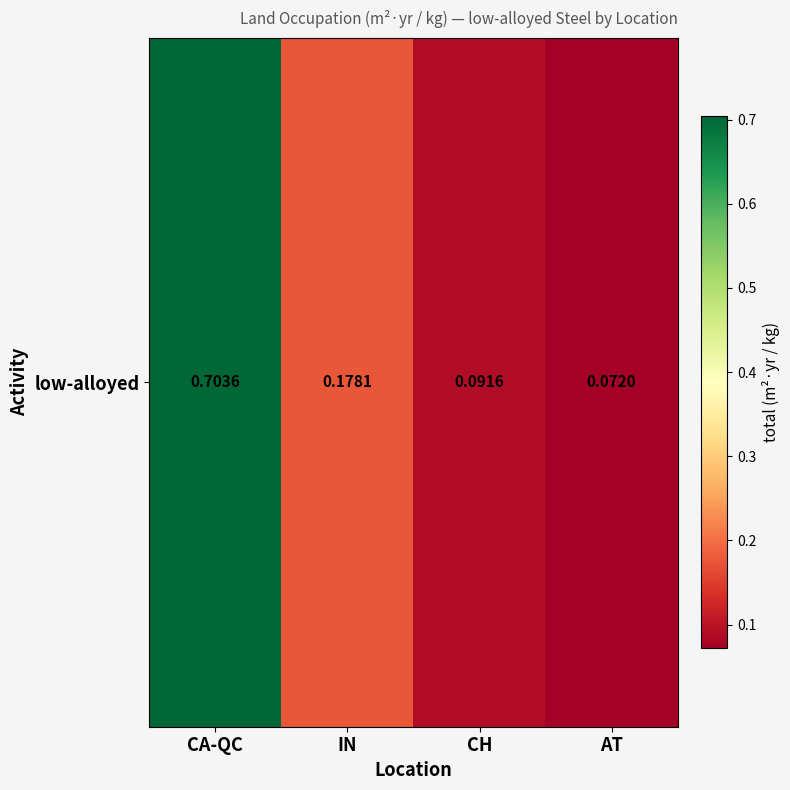

Rank the categories by value from highest to lowest.

CA-QC, IN, CH, AT